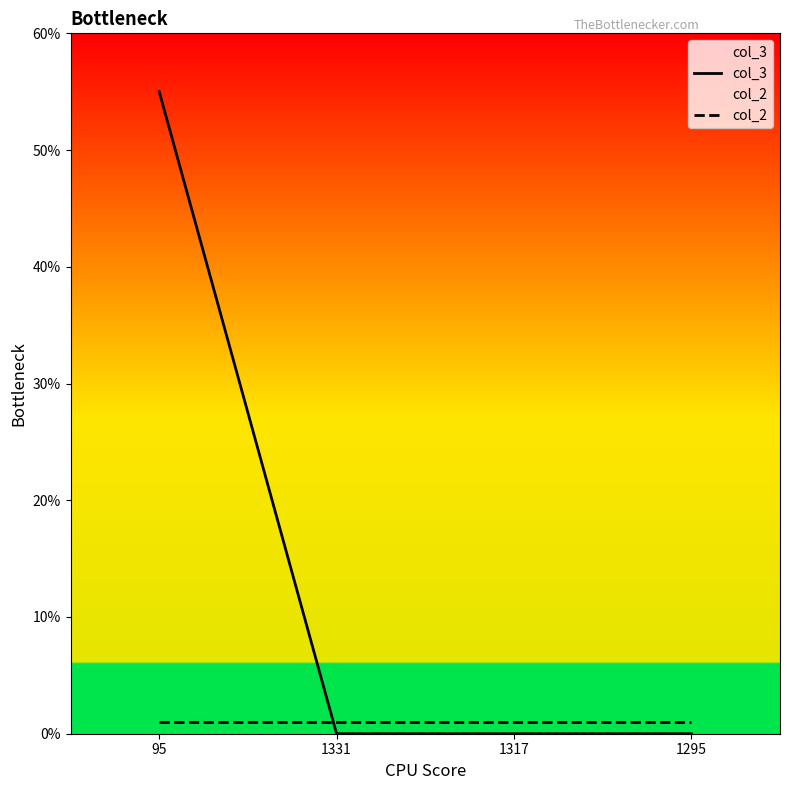

Is it true that col_2 equals 0 at 1317?

False